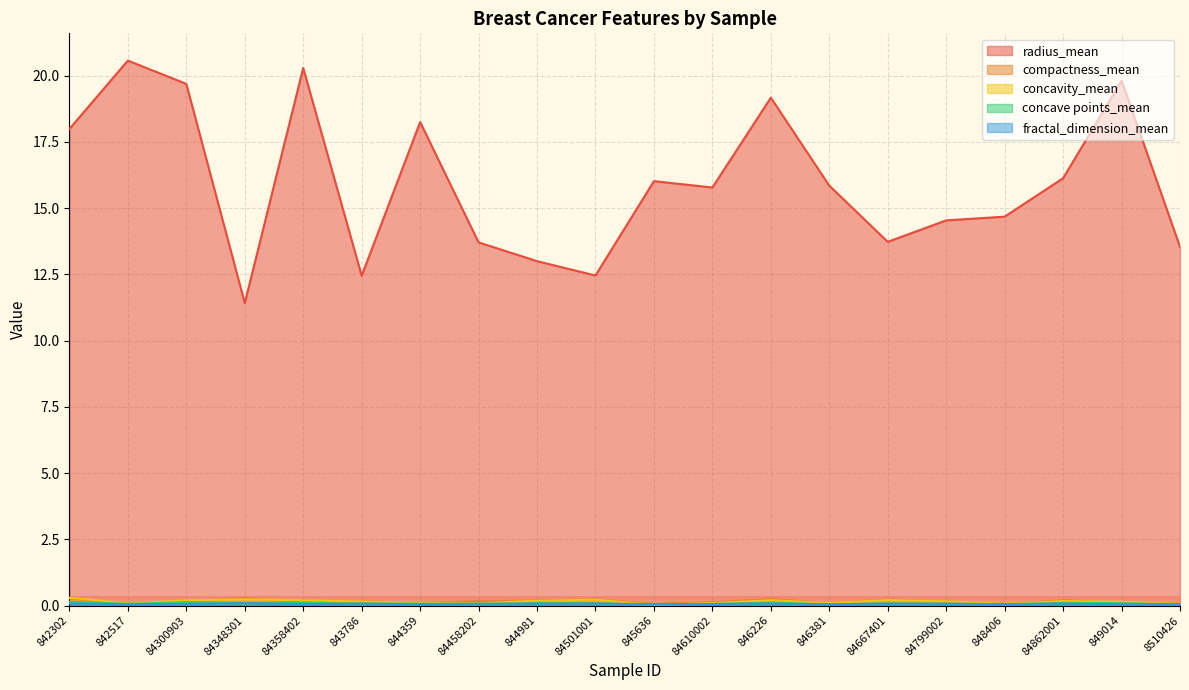

What position from the right is 846226?

8